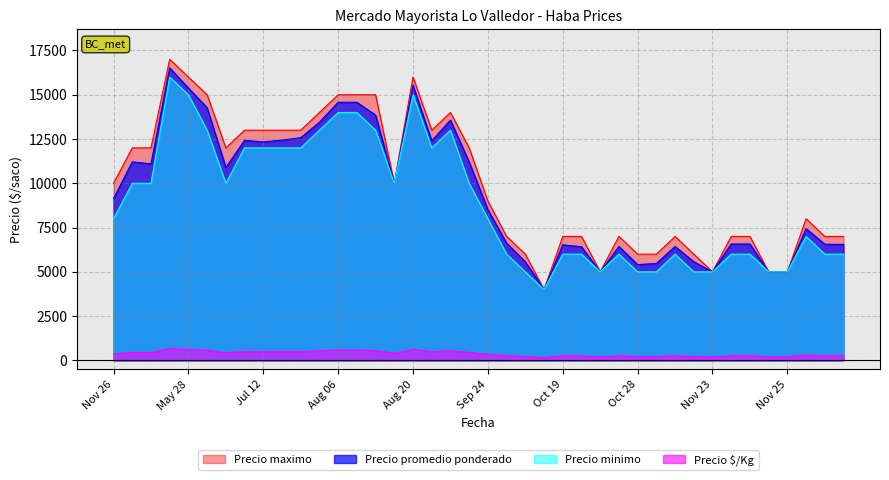

Between Aug 06 and Oct 19, which series saw the biggest shift?

Precio promedio ponderado